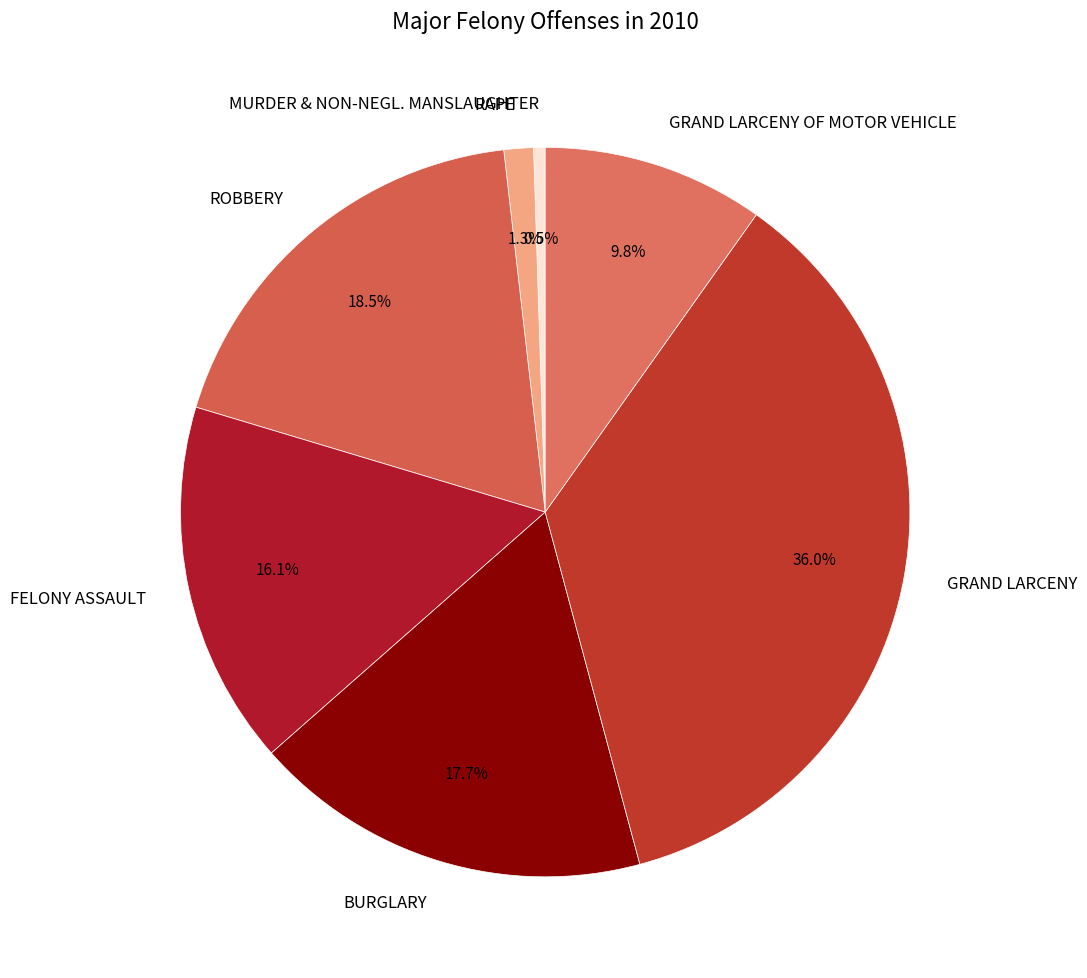

How many segments does this pie chart have?

7